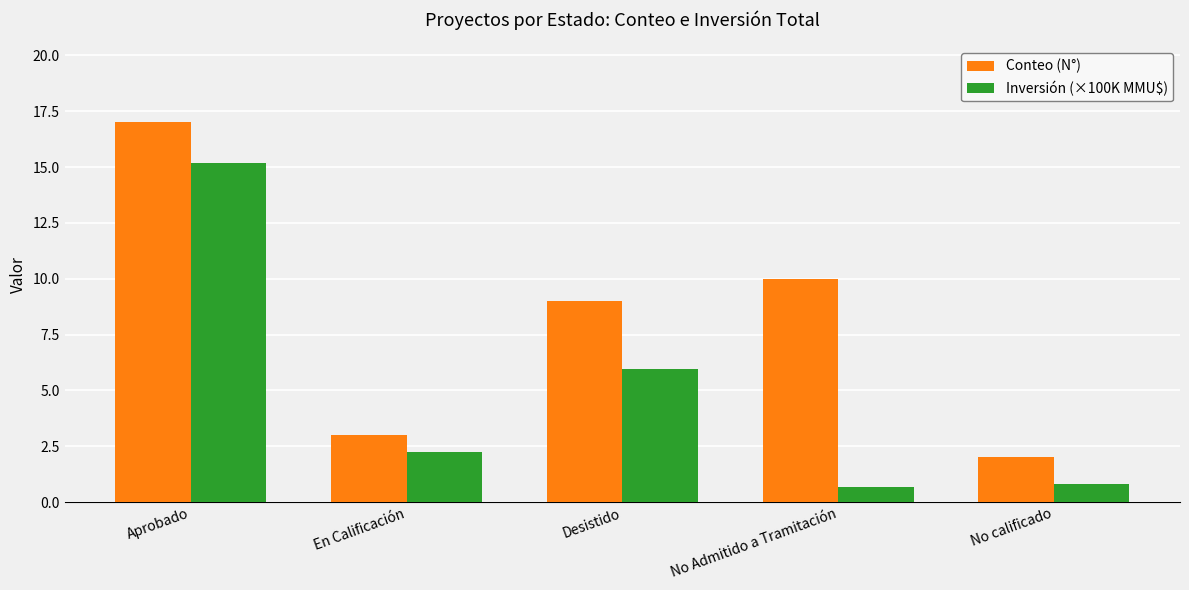

Reading left to right, transcribe all the data shown in this chart.

Conteo (N°): 17.0	3.0	9.0	10.0	2.0
Inversión (×100K MMU$): 15.2	2.3	6.0	0.7	0.8